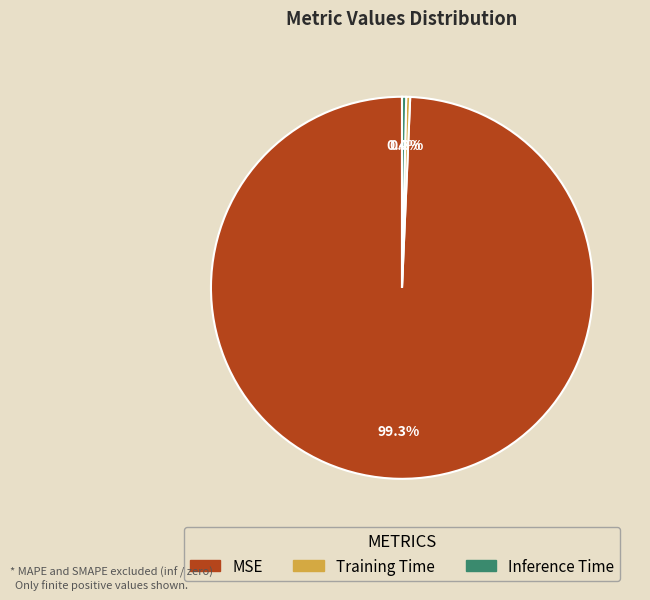

Which slice is the largest?

MSE